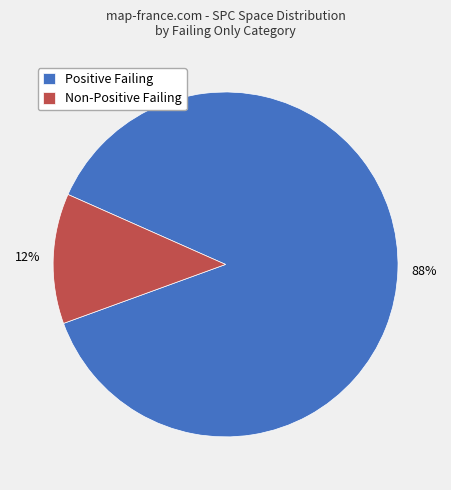

Do Positive Failing and Non-Positive Failing together represent more than half of the pie?

Yes